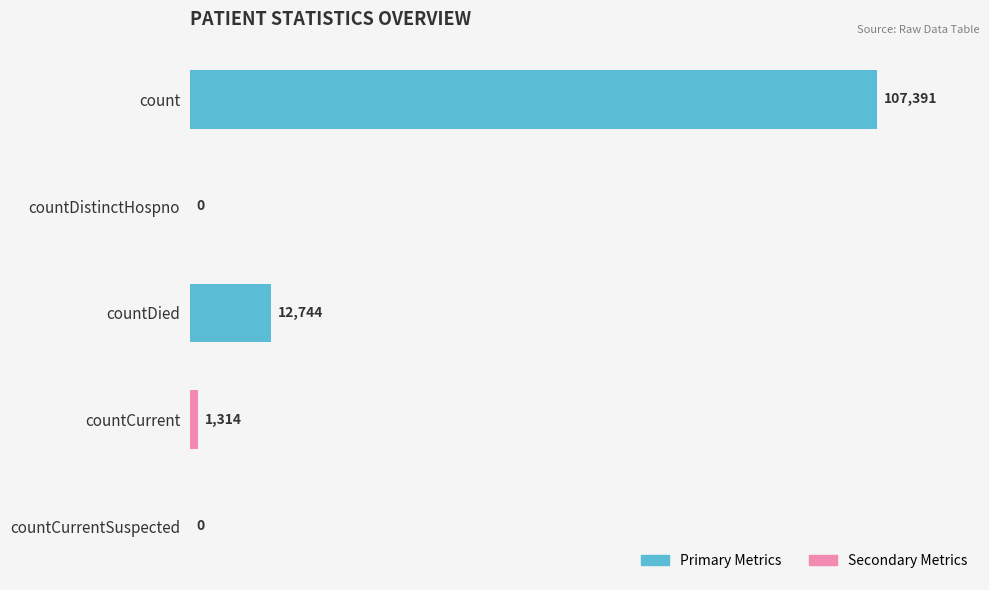

Count the number of data series in this chart.

1